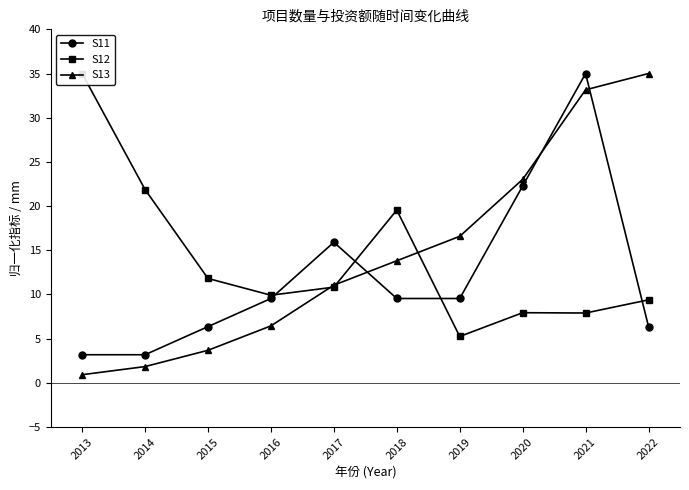

The value of S12 at 2015 is 5.7. True or false?

False